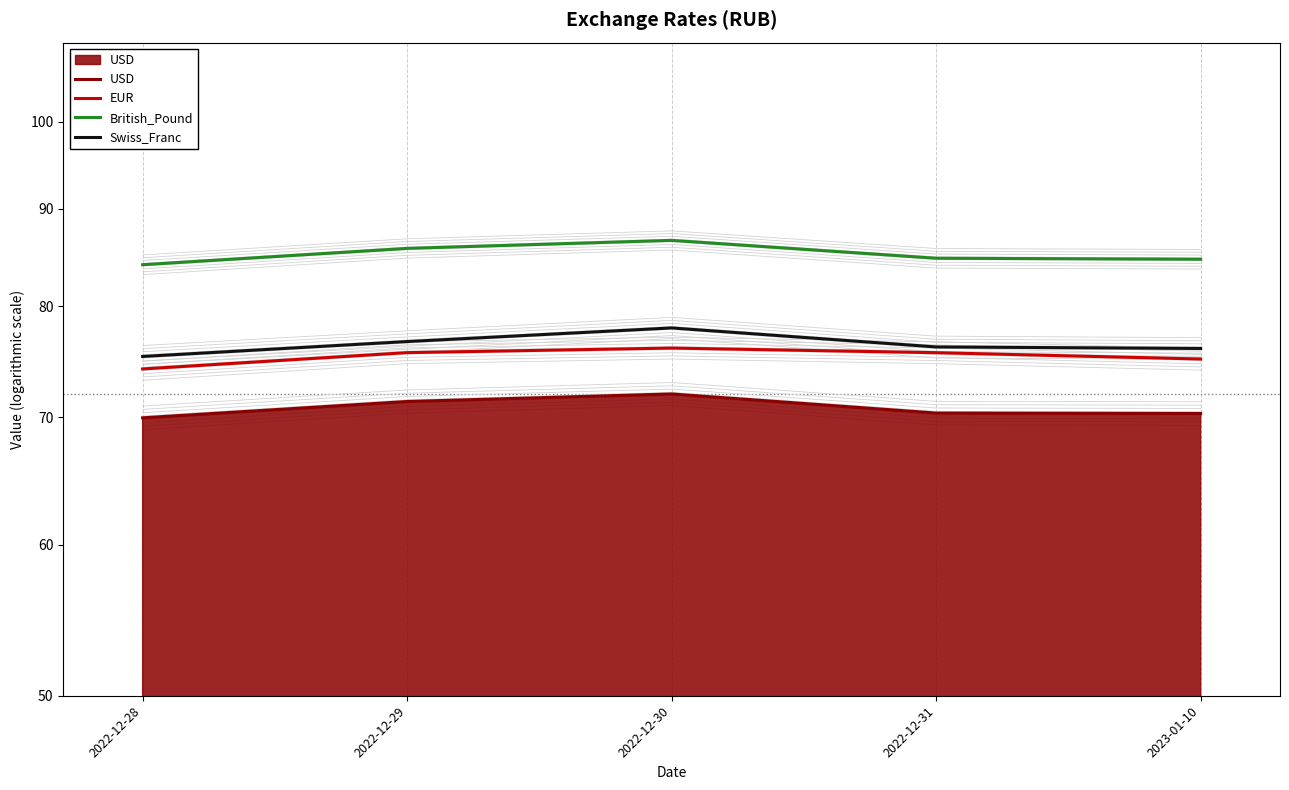

At which category does USD reach its first local peak?

2022-12-30